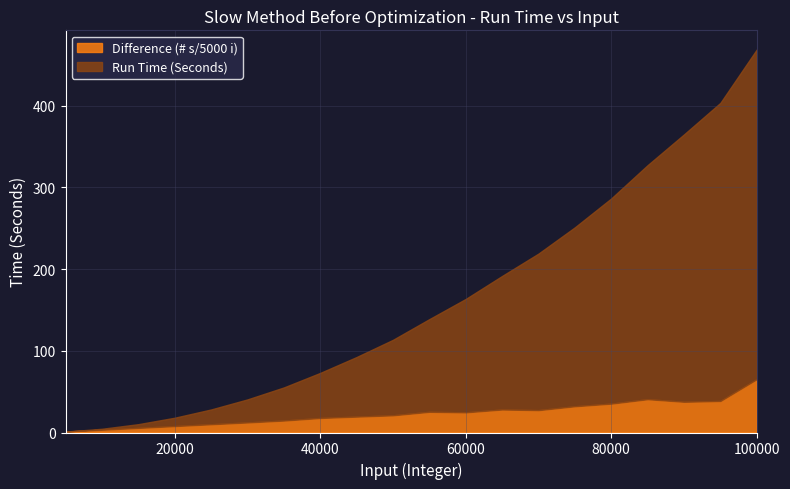

What is the lowest value of the Run Time (Seconds) series?

1.2